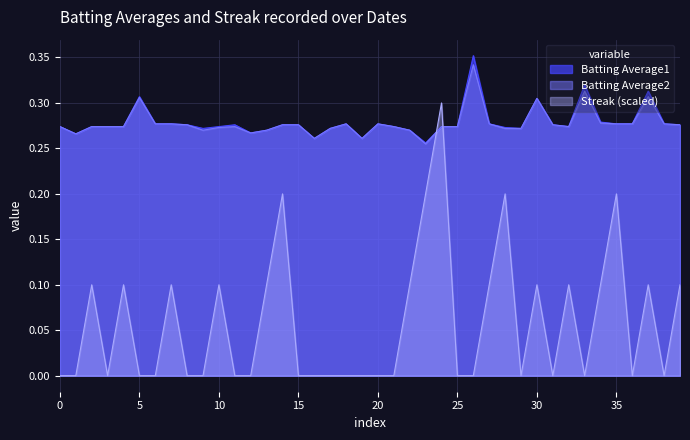

What is the maximum value shown in the chart?

0.4